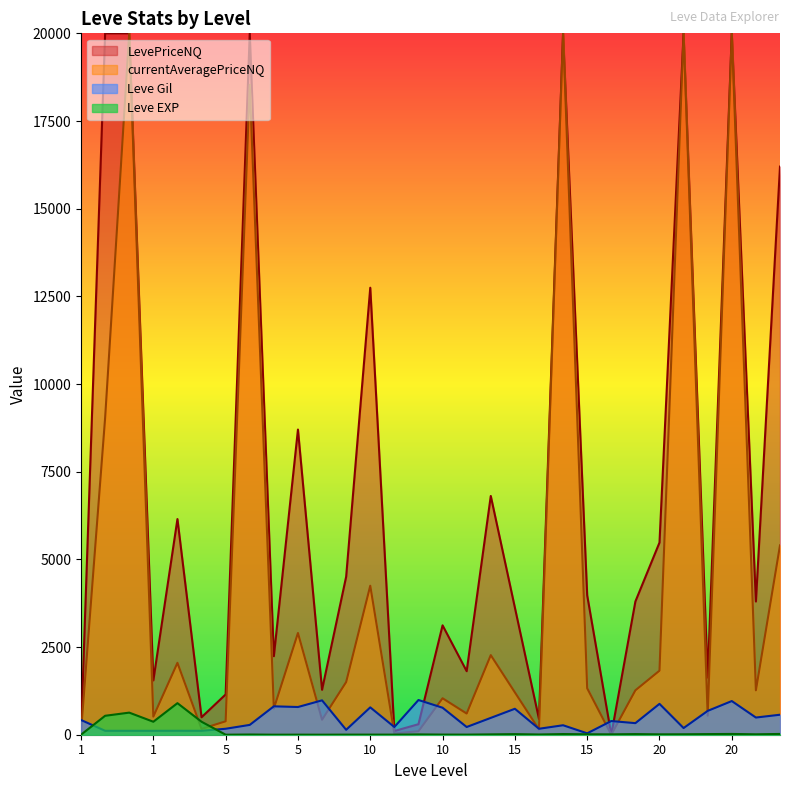

What is the difference between the second highest and minimum values in the Leve Gil series?

940.0